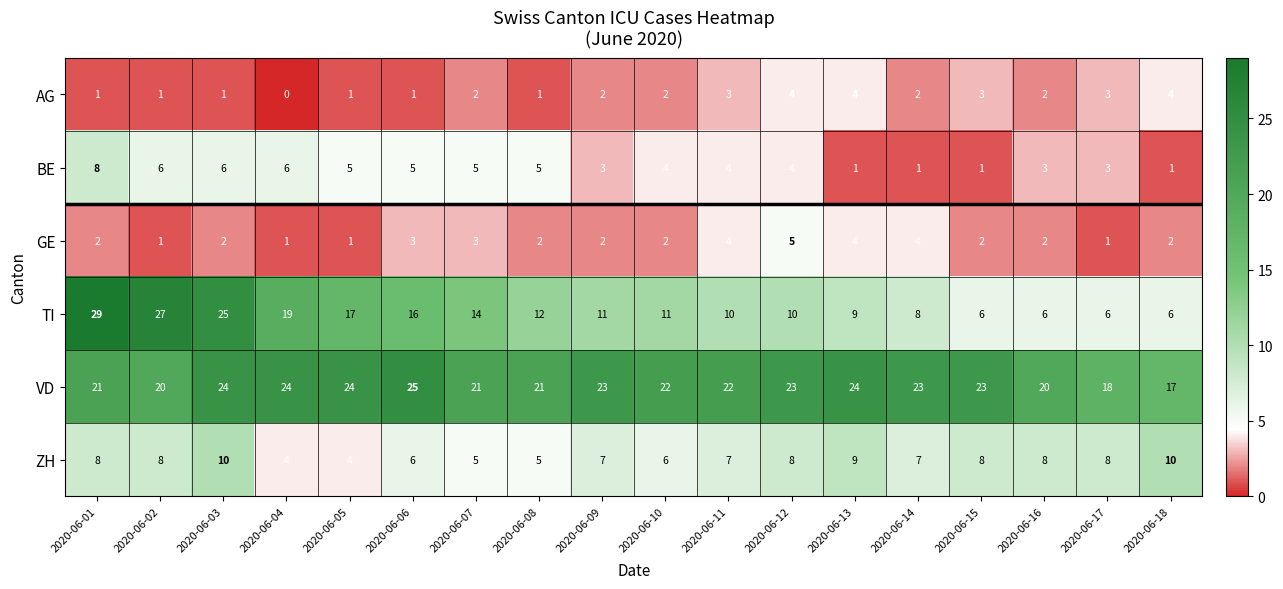

Which category has the lowest value across all series?

2020-06-04